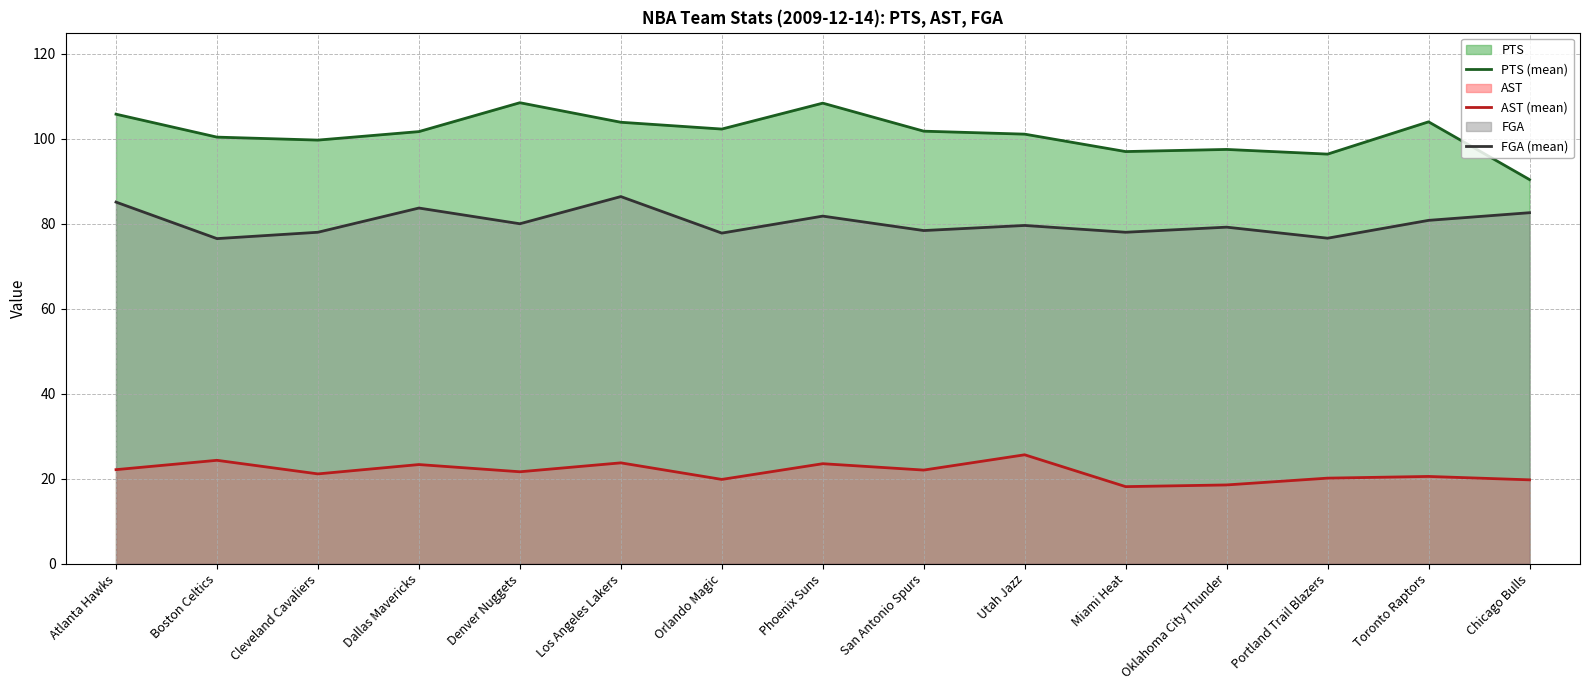

Reading left to right, extract all data points from this chart.

PTS (mean): 105.8	100.4	99.7	101.7	108.5	103.9	102.3	108.4	101.8	101.1	97.0	97.5	96.4	104.0	90.4
AST (mean): 22.1	24.3	21.1	23.3	21.6	23.7	19.8	23.5	22.0	25.6	18.1	18.5	20.1	20.5	19.7
FGA (mean): 85.1	76.5	78.0	83.7	80.0	86.4	77.8	81.8	78.4	79.6	78.0	79.2	76.6	80.8	82.6